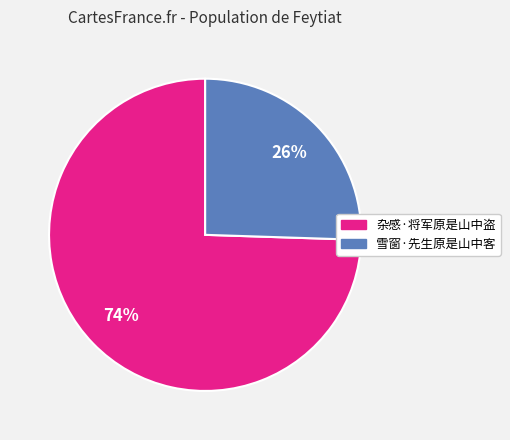

Rank the categories by value from lowest to highest.

雪窗·先生原是山中客, 杂感·将军原是山中盗